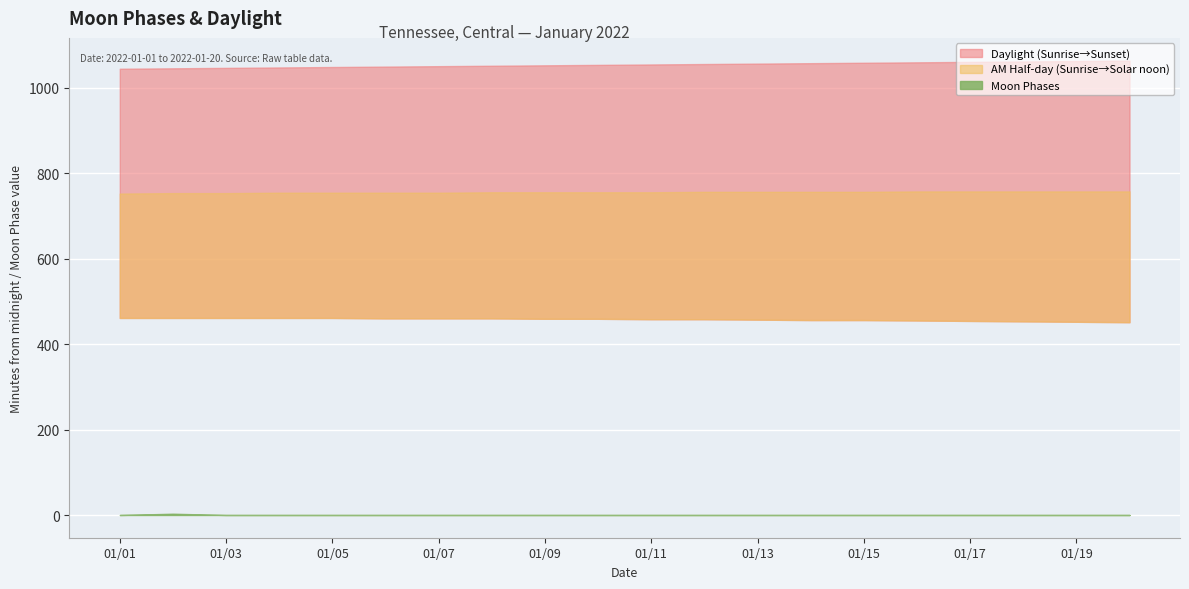

True or false: the data has more than 1 interior local peaks.

False